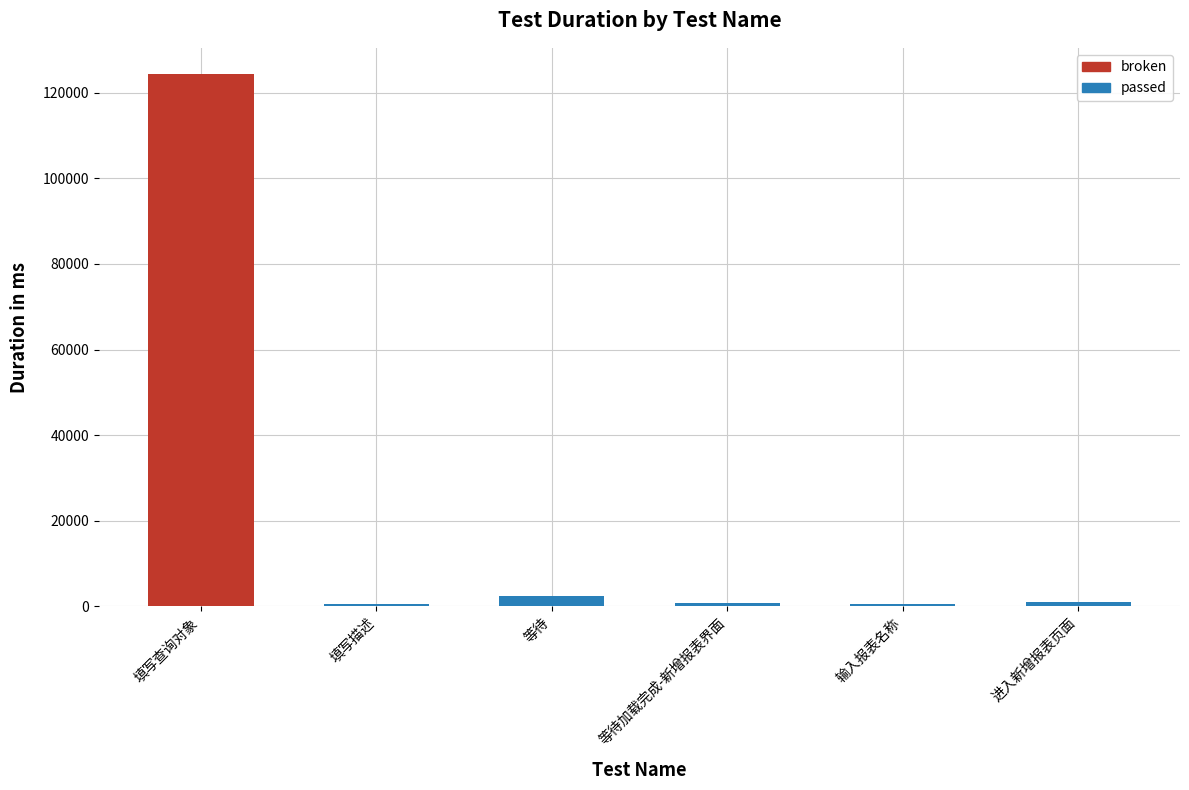

What is the label of the 6th bar from the left?

进入新增报表页面